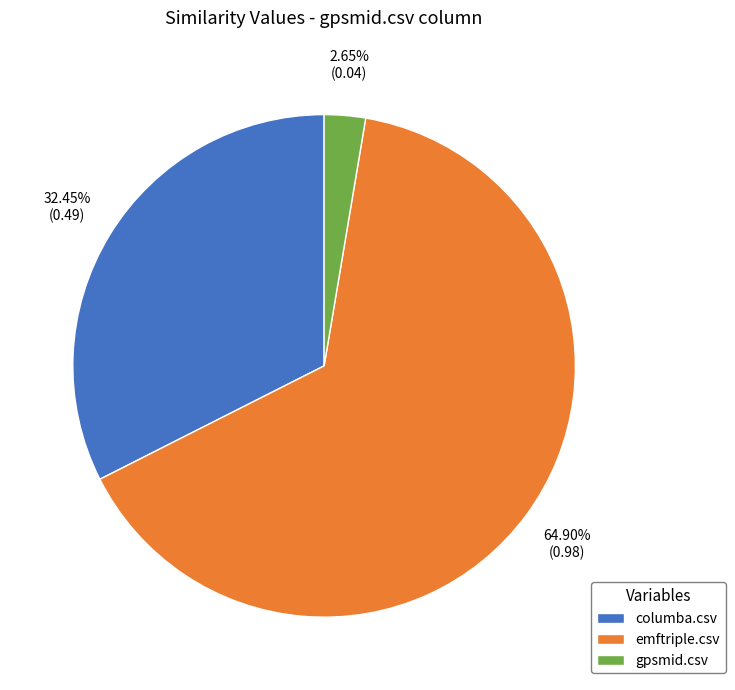

Count the number of slices in the pie.

3